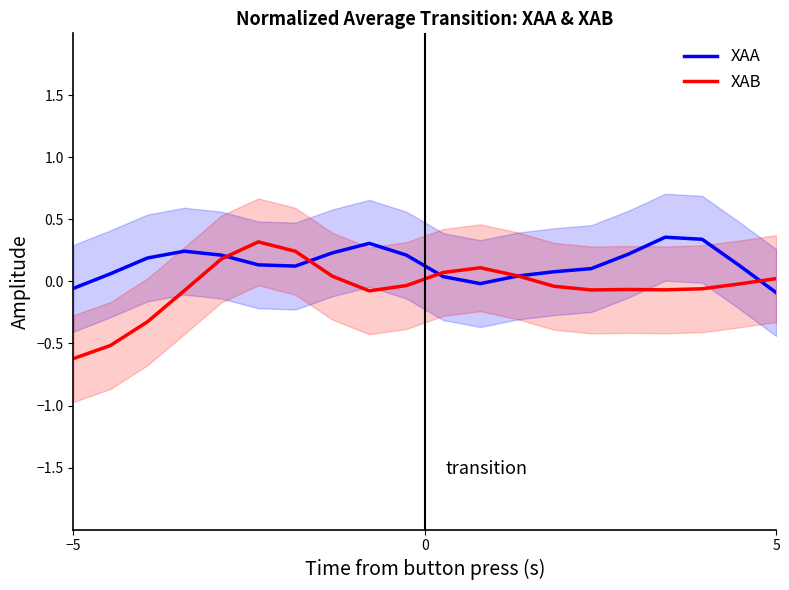

What is the lowest value of the XAB series?

-0.6